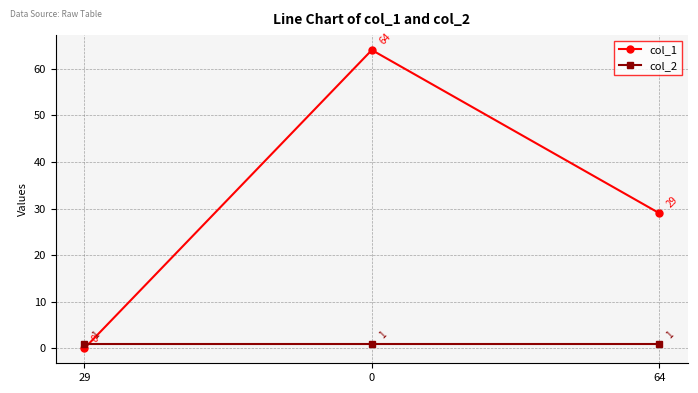

What is the difference between the col_1 values at 29 and 64?

29